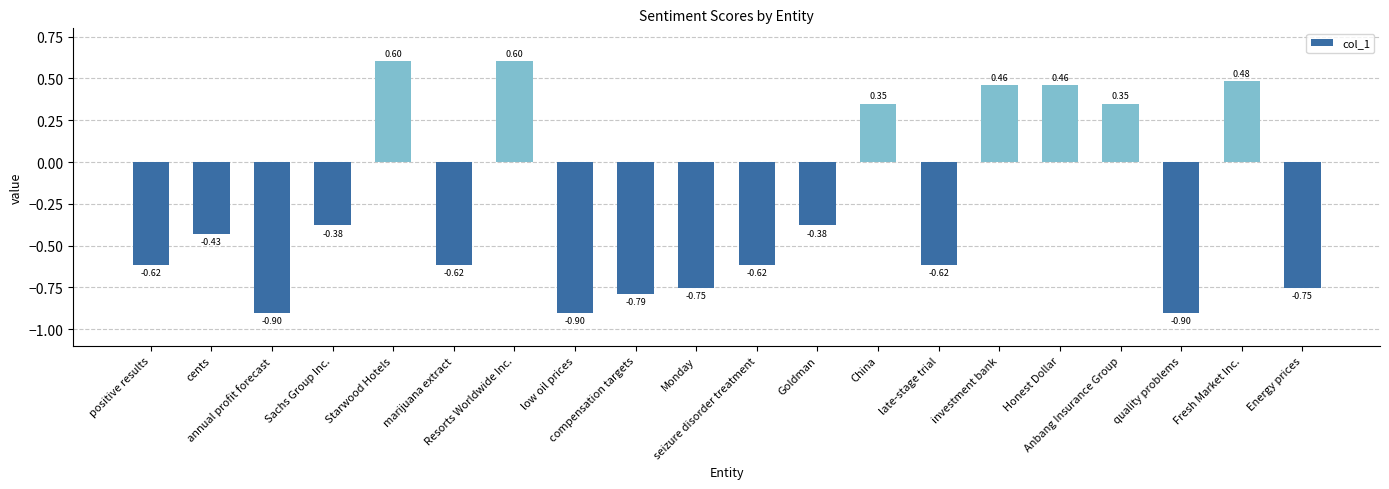

What is the average value?

-0.3